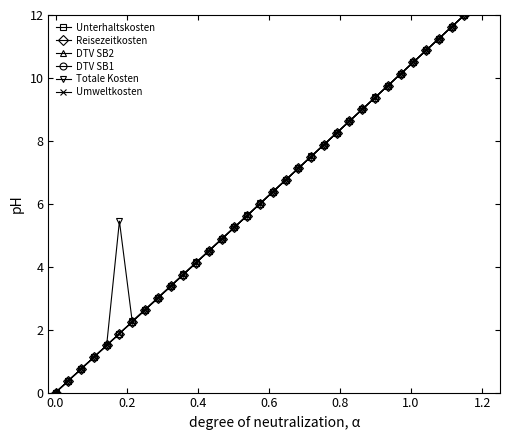

What is the difference between the maximum and minimum values in the DTV SB1 series?

12.0